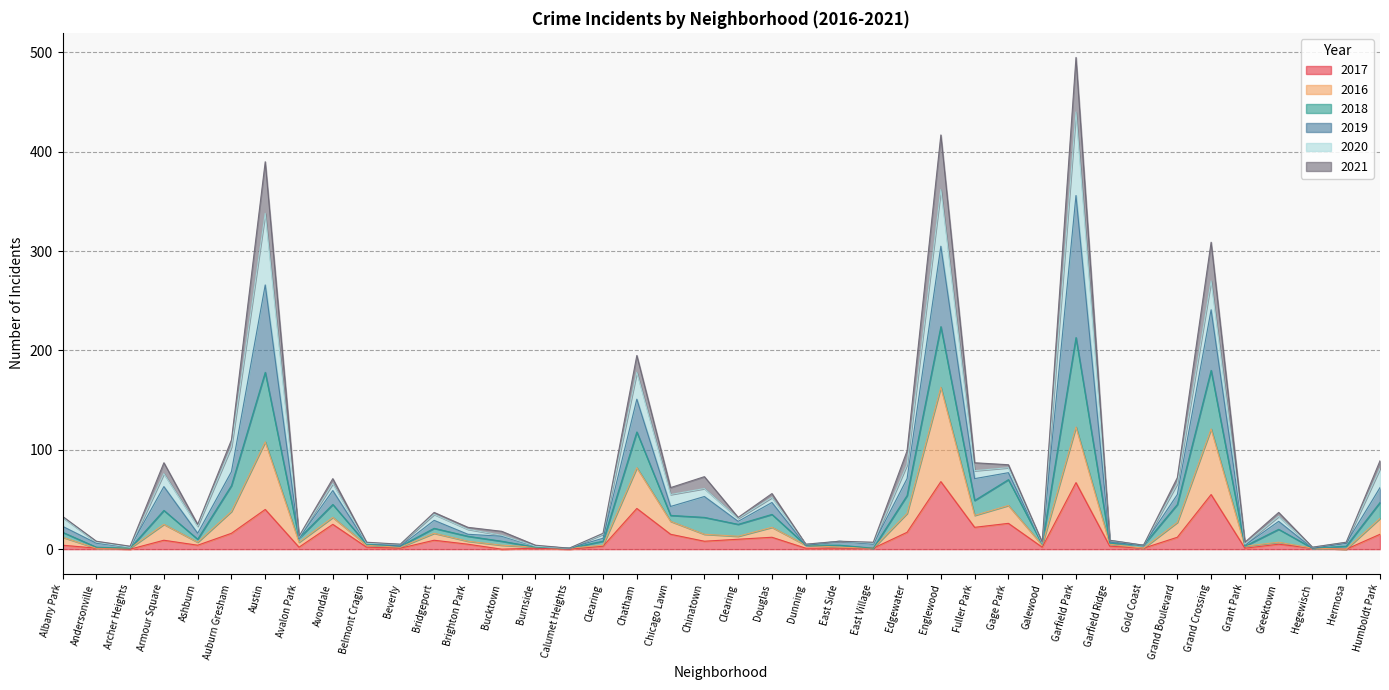

Does the chart have visible grid lines?

Yes